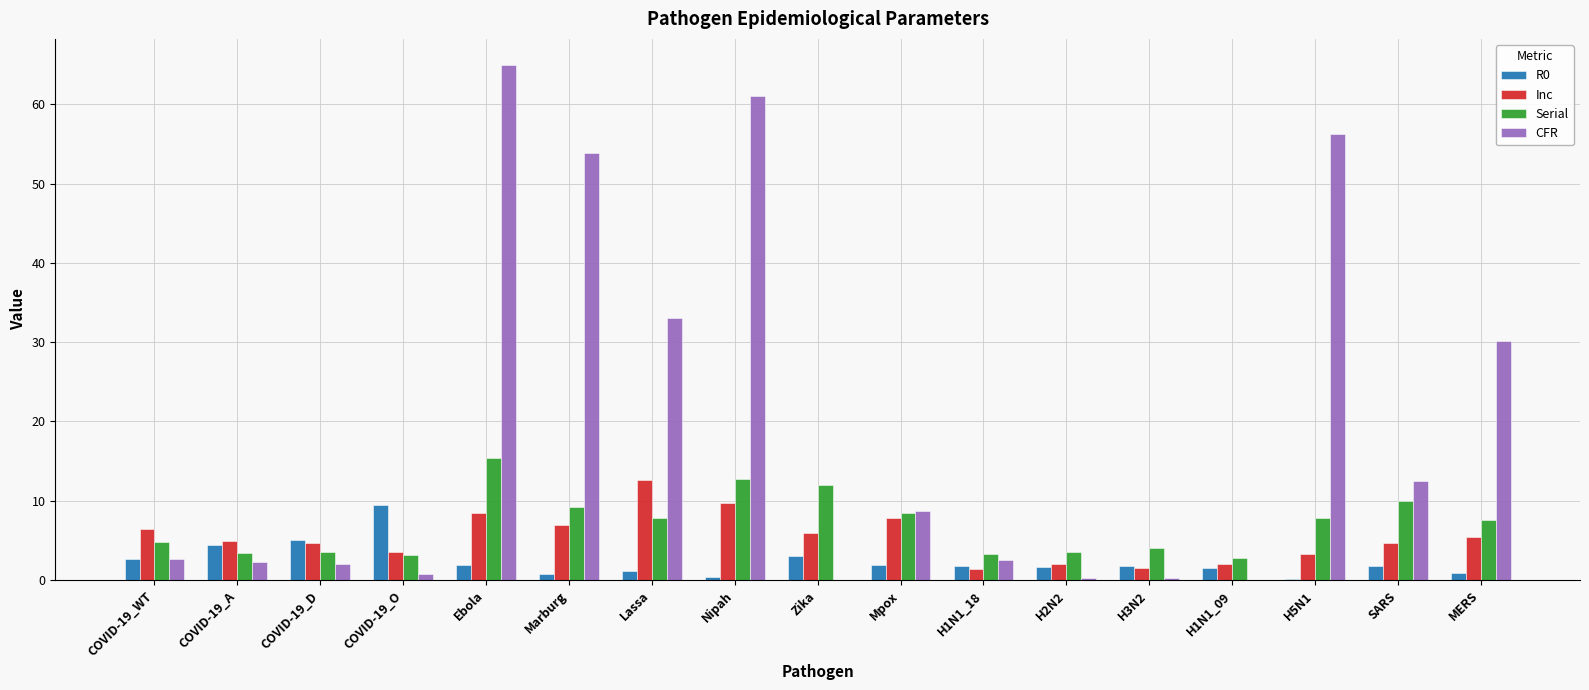

What is the maximum value shown in the chart?

65.0